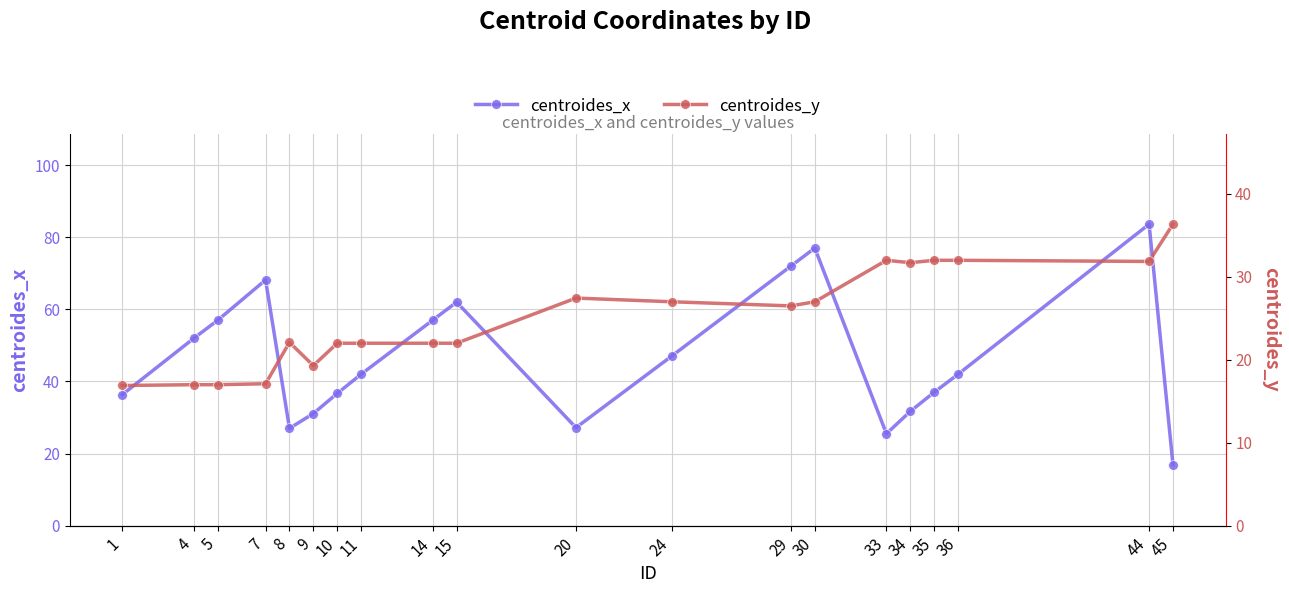

Which category has the lowest value in the centroides_x series?

45